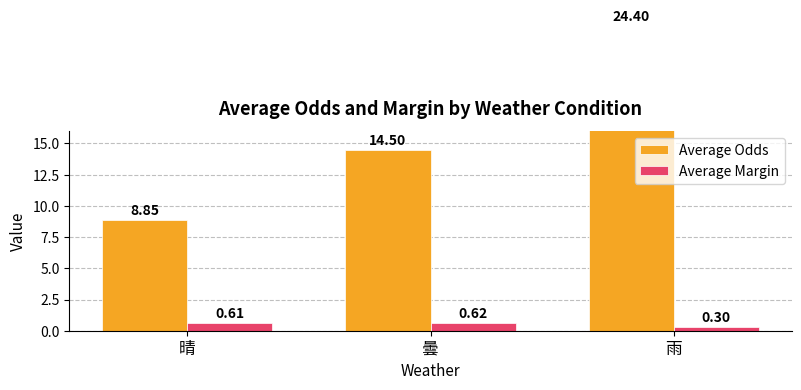

At which label does Average Odds reach its minimum?

晴